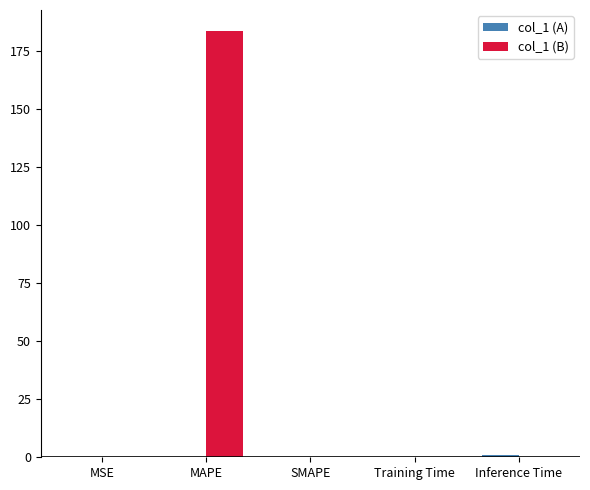

Which label corresponds to the largest value in the chart?

MAPE